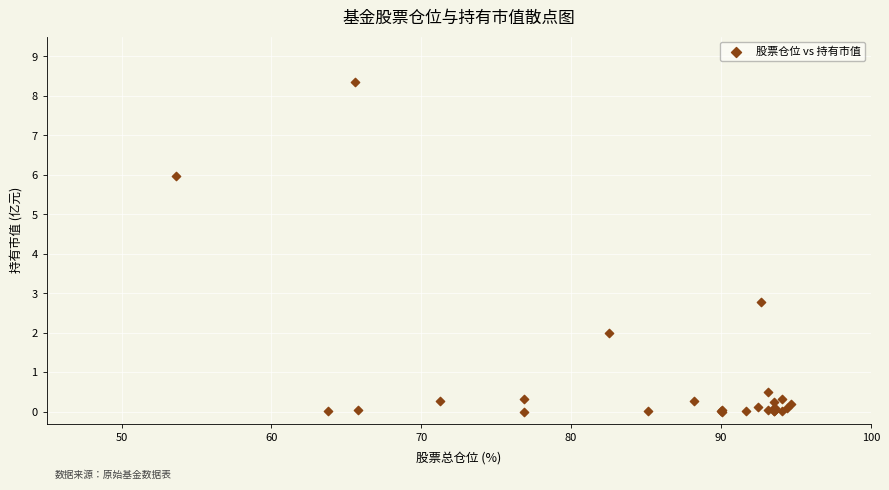

What Y value in the scatter plot is closest to 4?

2.8